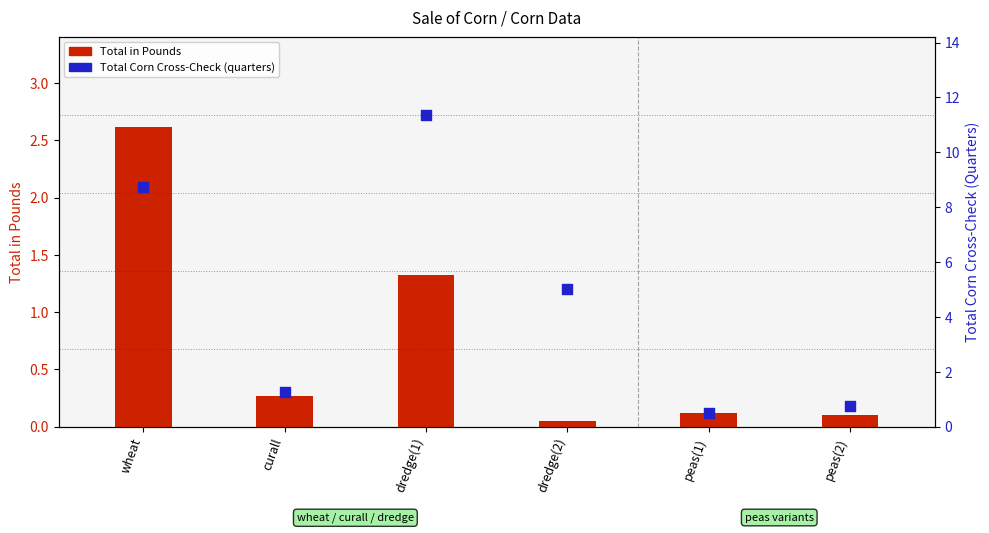

At which category is the sum across all series the highest?

dredge(1)